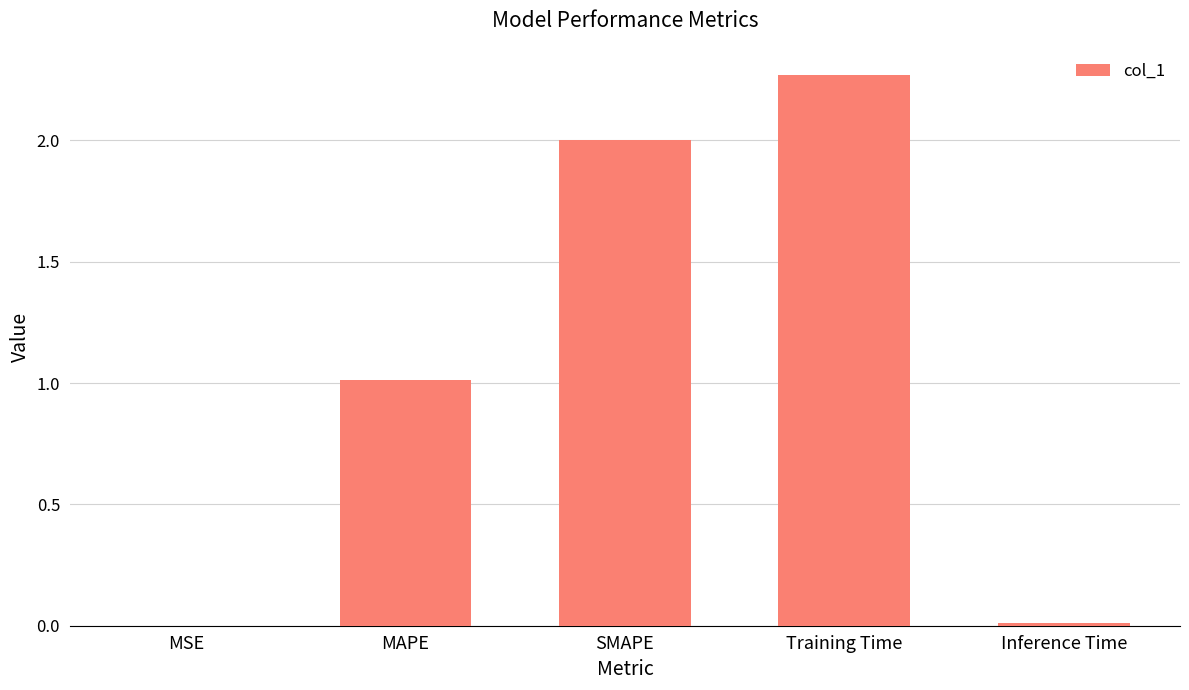

Which has a higher value, Training Time or MAPE?

Training Time